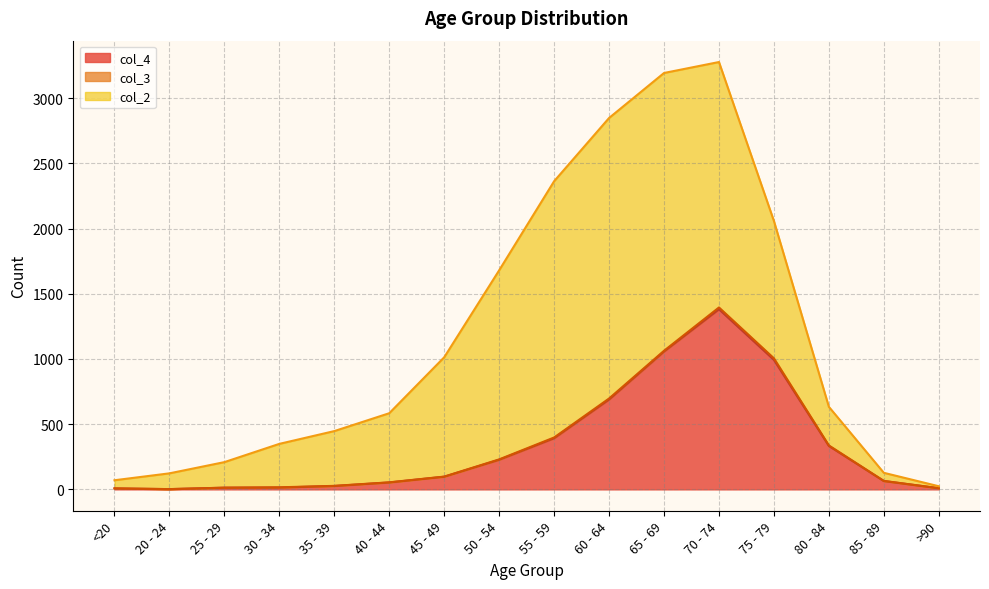

How many intersections are there between col_4 and col_2?

2